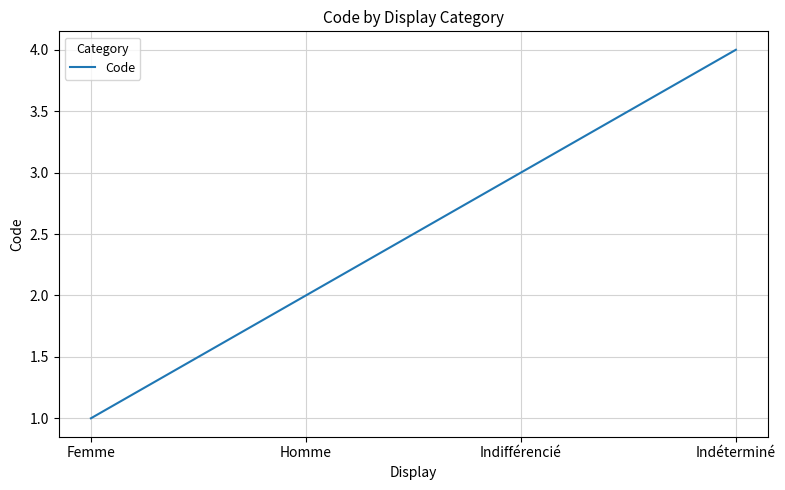

What position from the right is Homme?

3